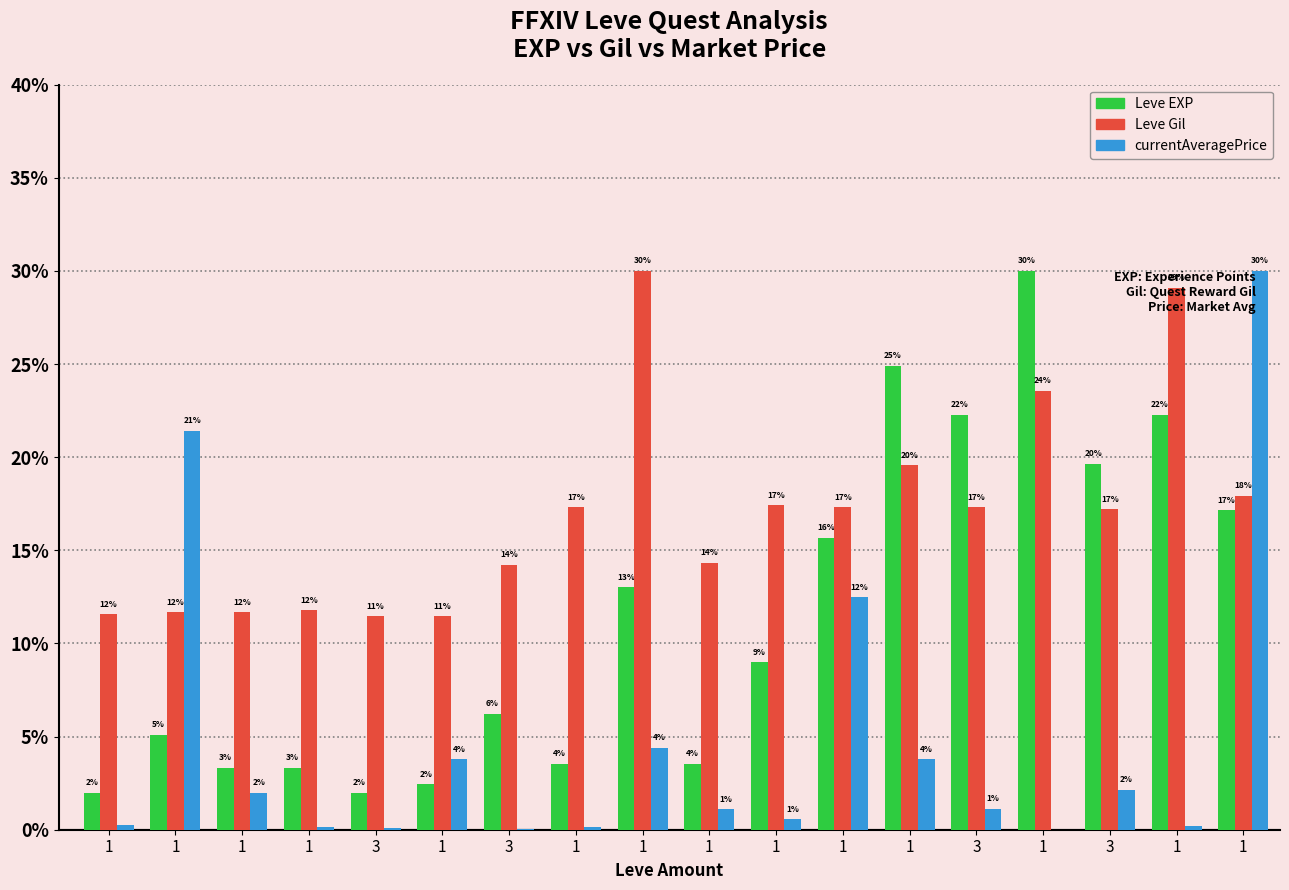

At which label does currentAveragePrice first exceed 1?

1